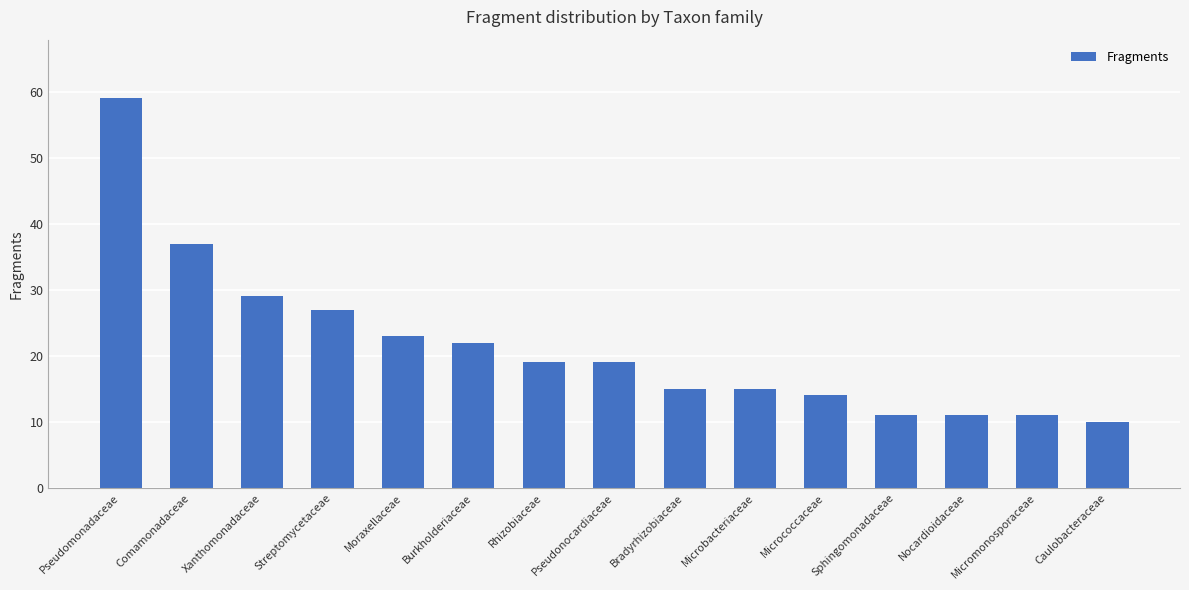

What is the ratio of the value at Comamonadaceae to the value at Pseudonocardiaceae?

1.9